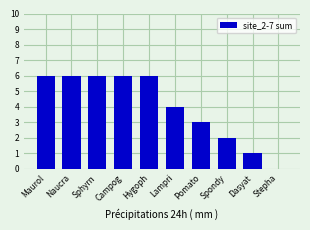

Between Stepha and Naucra, which is larger?

Naucra